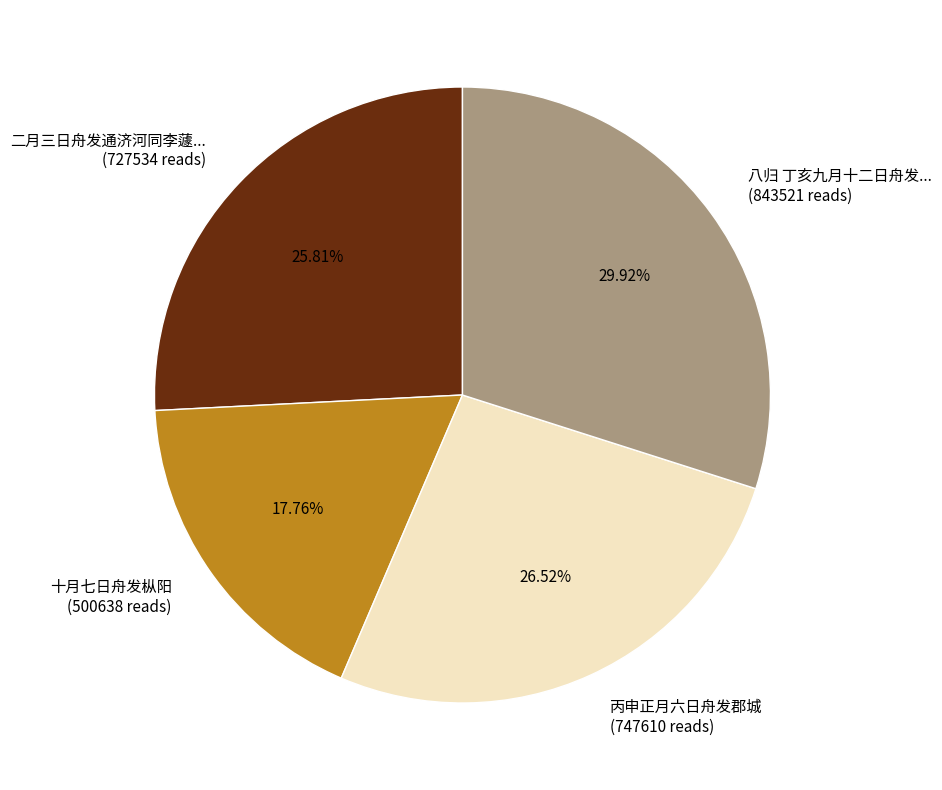

To the nearest percent, what is the average slice percentage?

25%